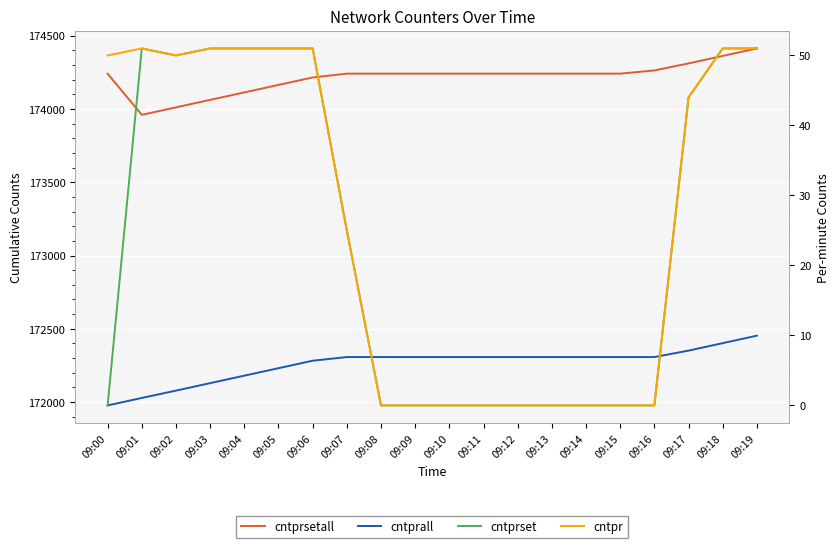

How many positive values does the cntpr series have?

11